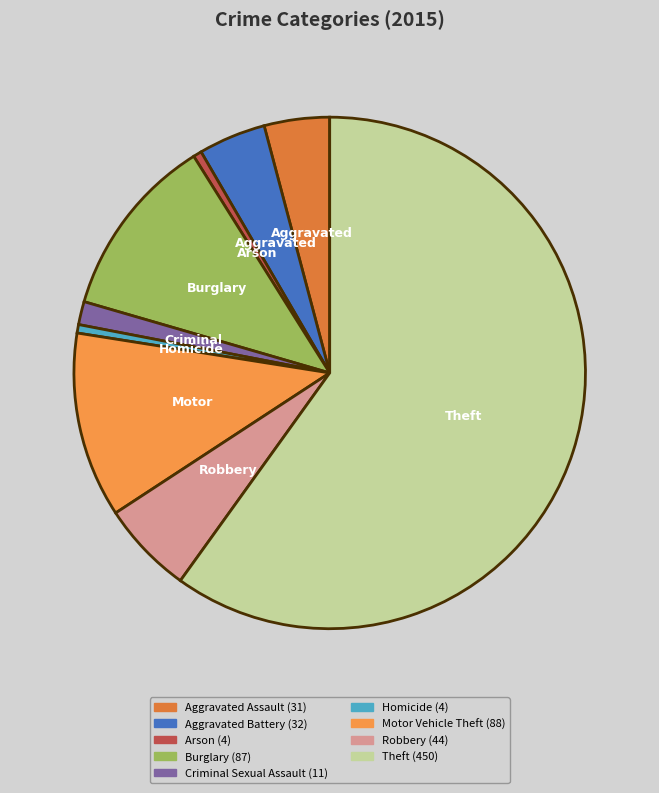

How many slices are in this pie chart?

9